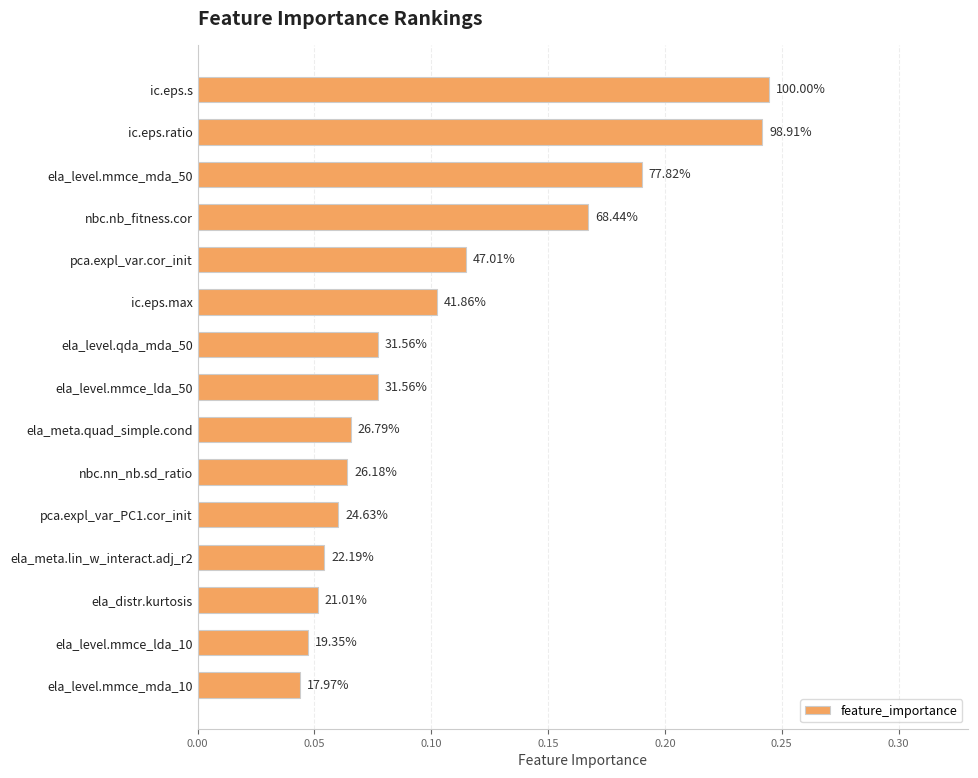

How many bars are there in total?

15